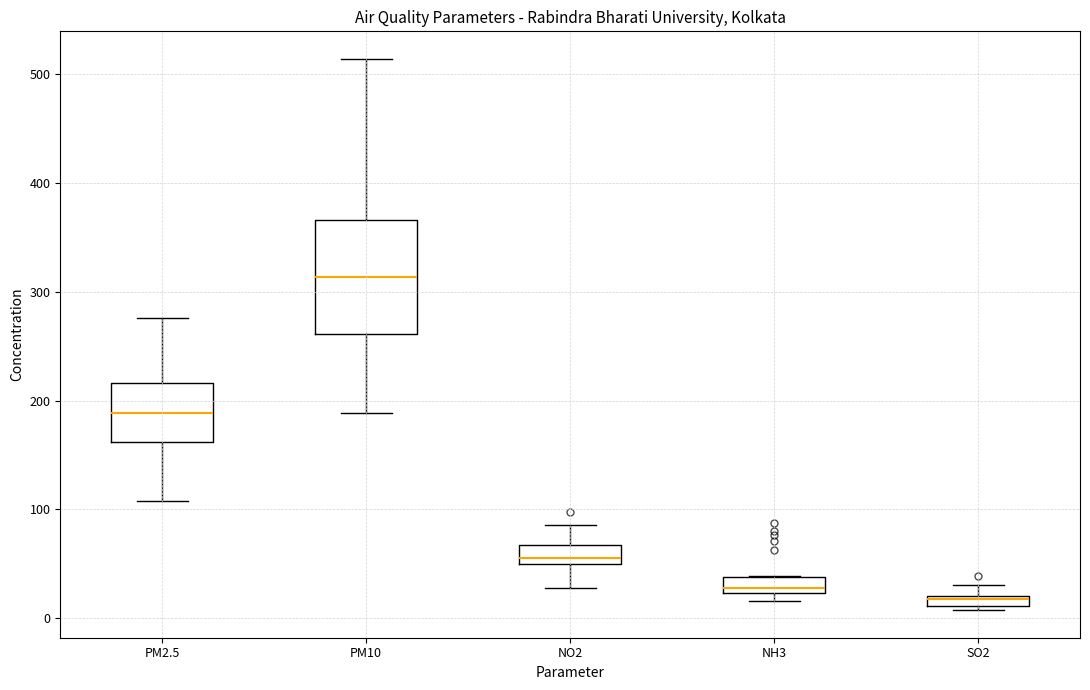

Which box is the tallest, from its lower edge to its upper edge?

PM10